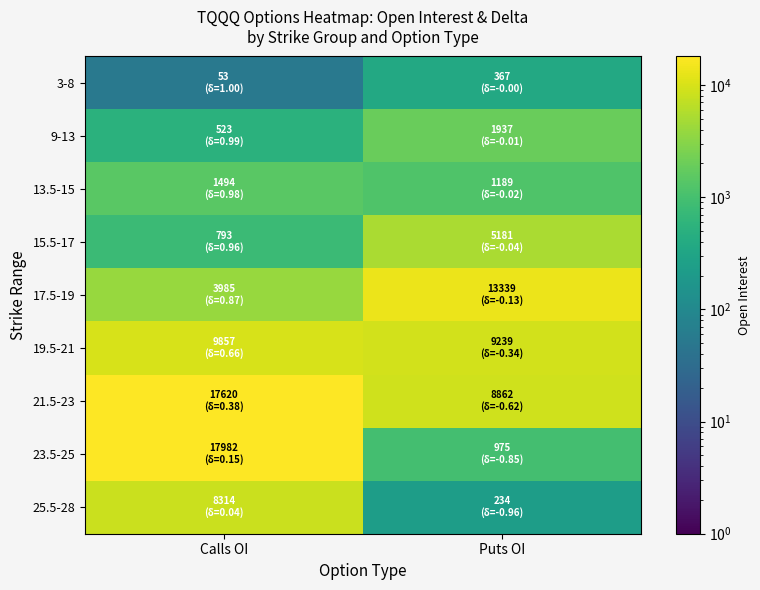

Reading left to right, extract all data points from this chart.

3-8: Calls OI=53	Puts OI=367
9-13: Calls OI=523	Puts OI=1937
13.5-15: Calls OI=1494	Puts OI=1189
15.5-17: Calls OI=793	Puts OI=5181
17.5-19: Calls OI=3985	Puts OI=13339
19.5-21: Calls OI=9857	Puts OI=9239
21.5-23: Calls OI=17620	Puts OI=8862
23.5-25: Calls OI=17982	Puts OI=975
25.5-28: Calls OI=8314	Puts OI=234